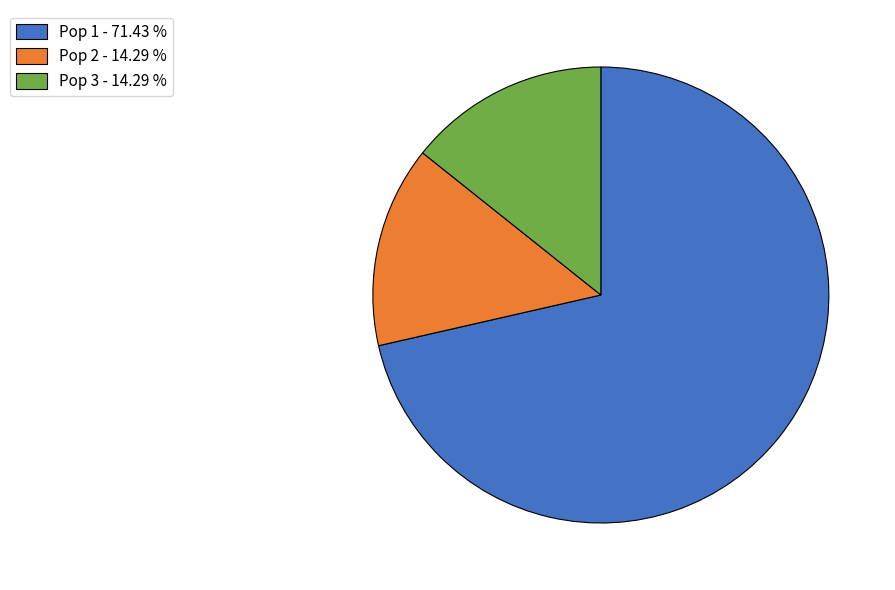

What is the ratio of the value at Pop 1 - 71.43 % to the value at Pop 2 - 14.29 %?

5.0